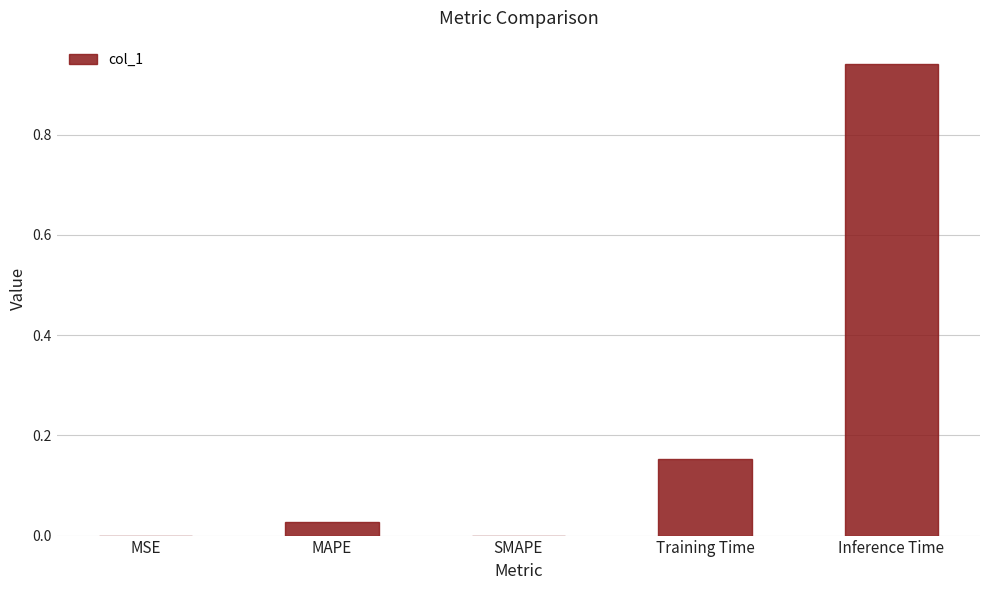

At which category does the chart reach its peak across all series?

Inference Time